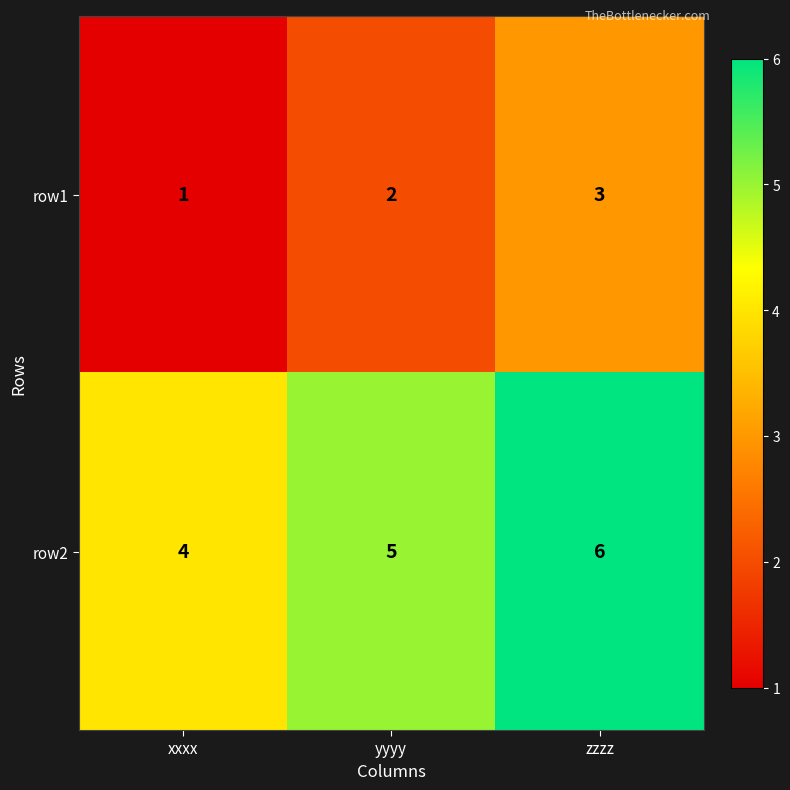

At zzzz, list the series in order from largest to smallest.

row2, row1